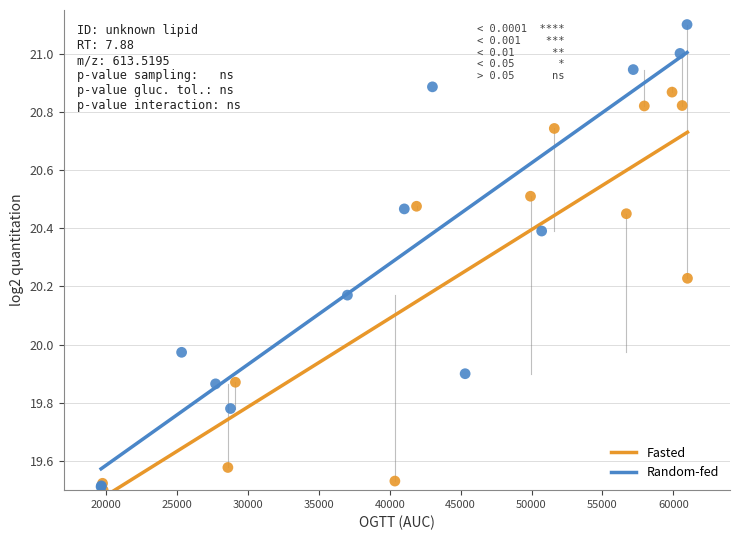

Which series has the largest Y range (max minus min)?

Random-fed